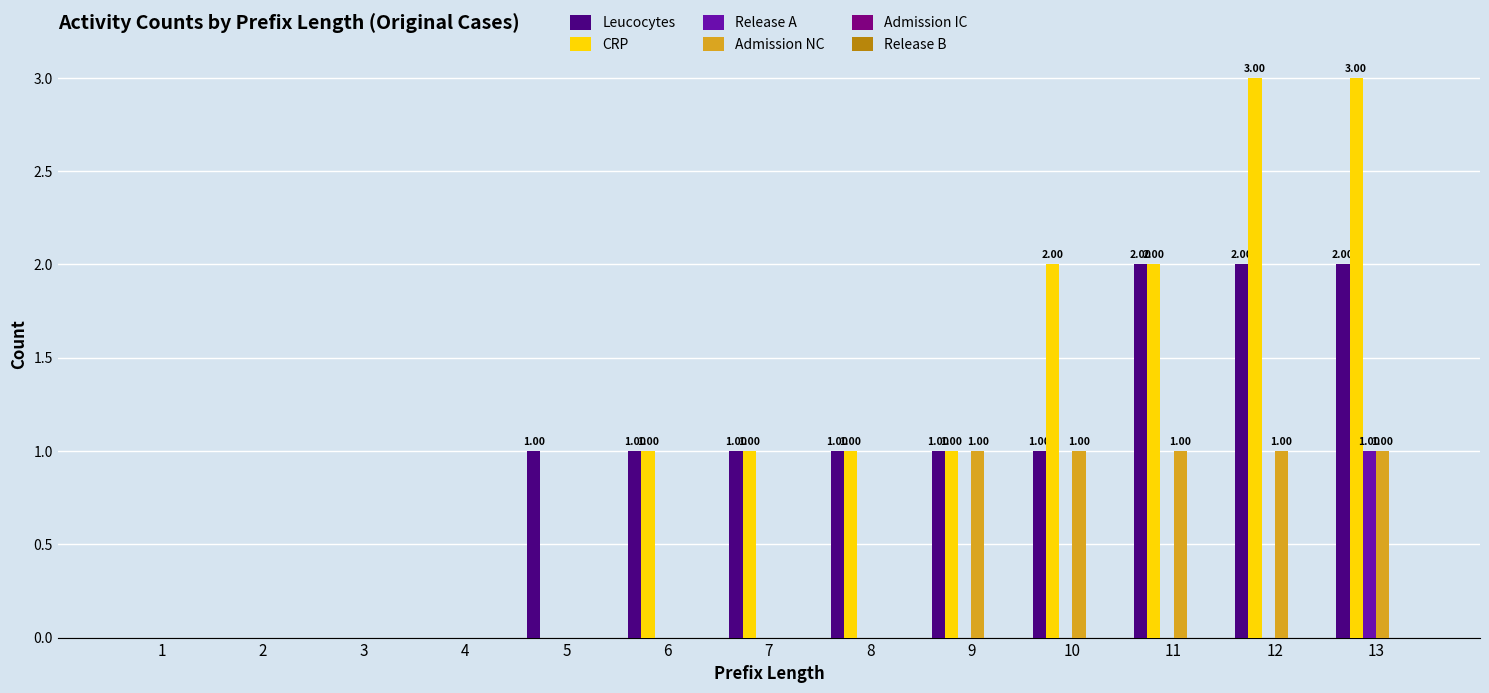

The value of Release A at 12 is -1. True or false?

False